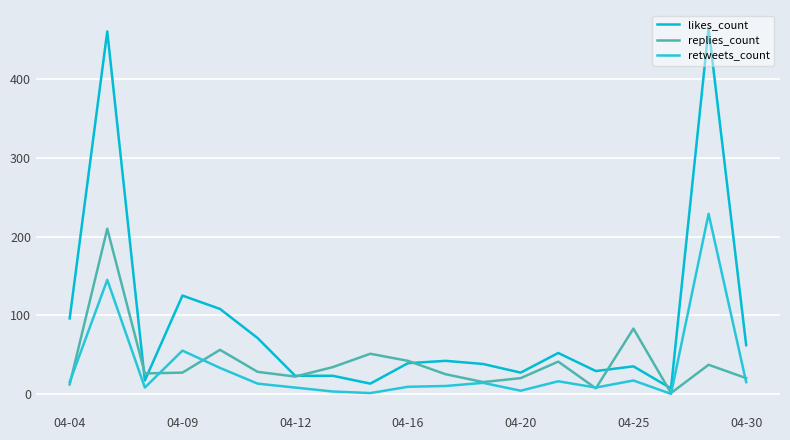

What is the average value of the likes_count series?

91